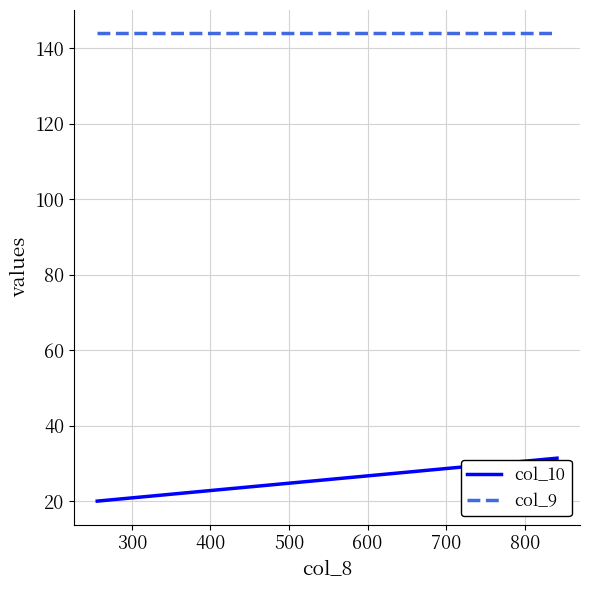

Which series has the largest range (max minus min)?

col_10